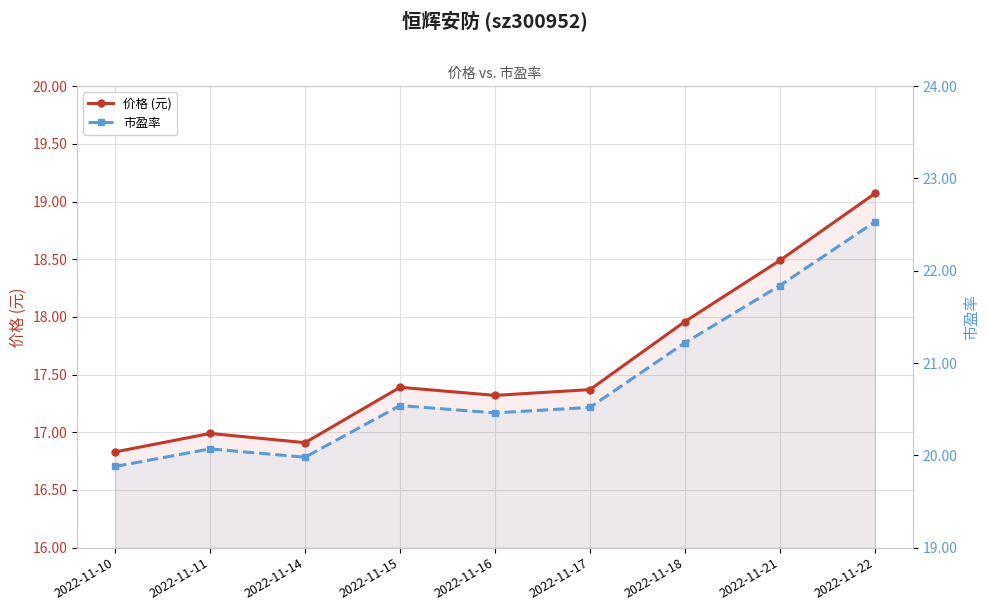

What is the difference between the second highest and second lowest values in the 价格 (元) series?

1.6